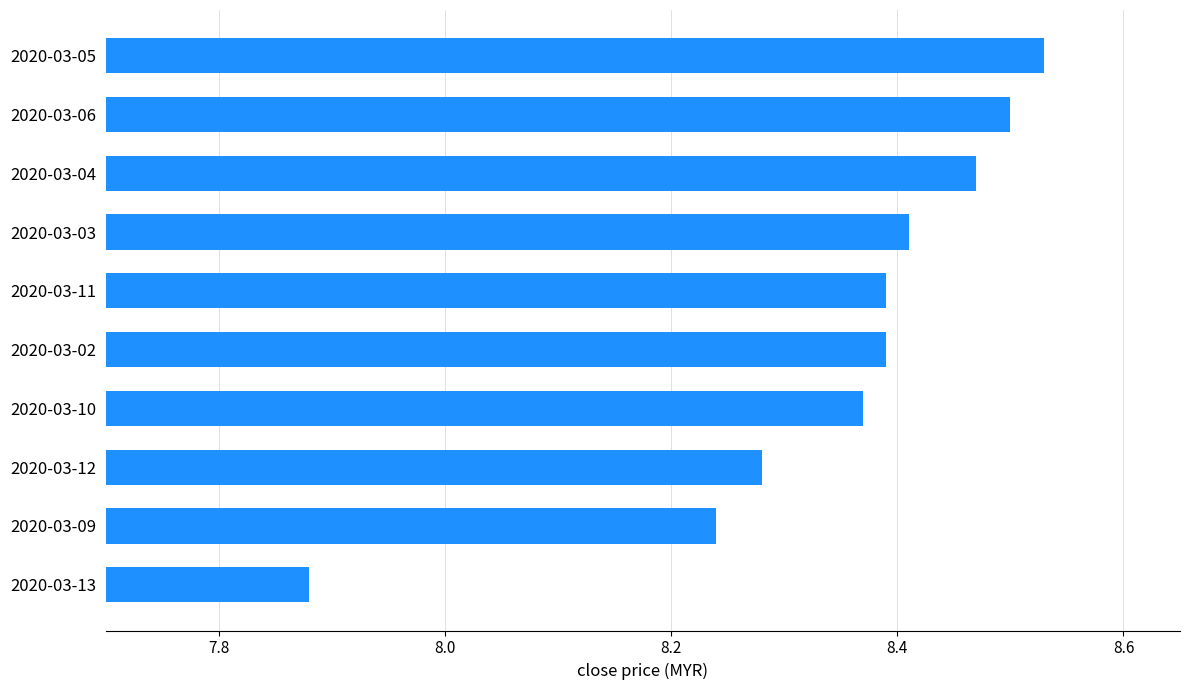

Which label corresponds to the largest value in the chart?

2020-03-05